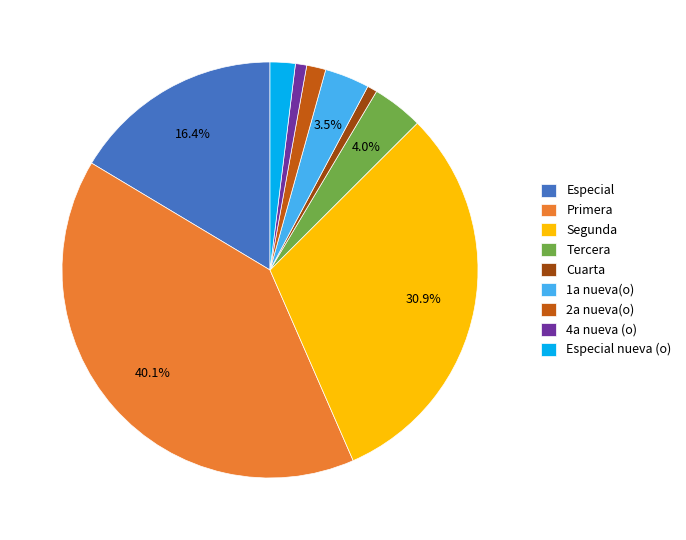

Does any single category account for the majority?

No